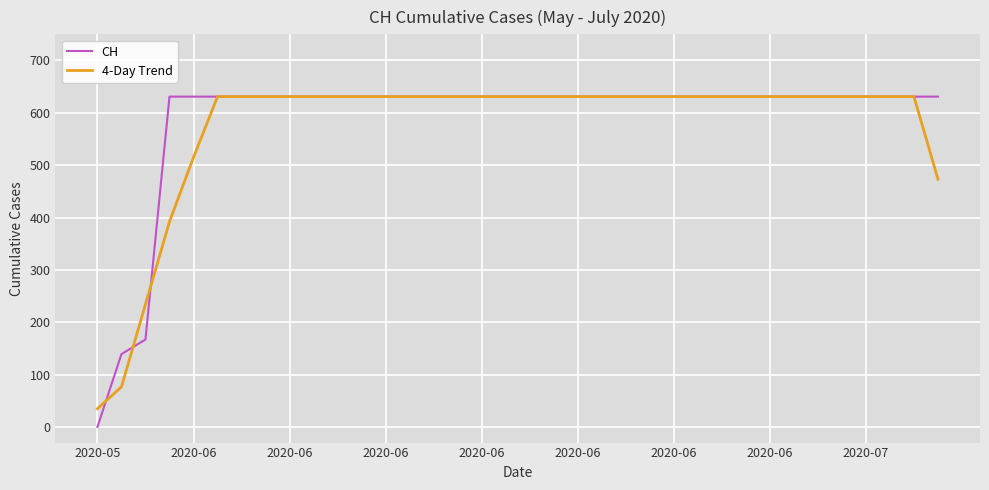

What is the minimum value for 4-Day Trend?

34.8